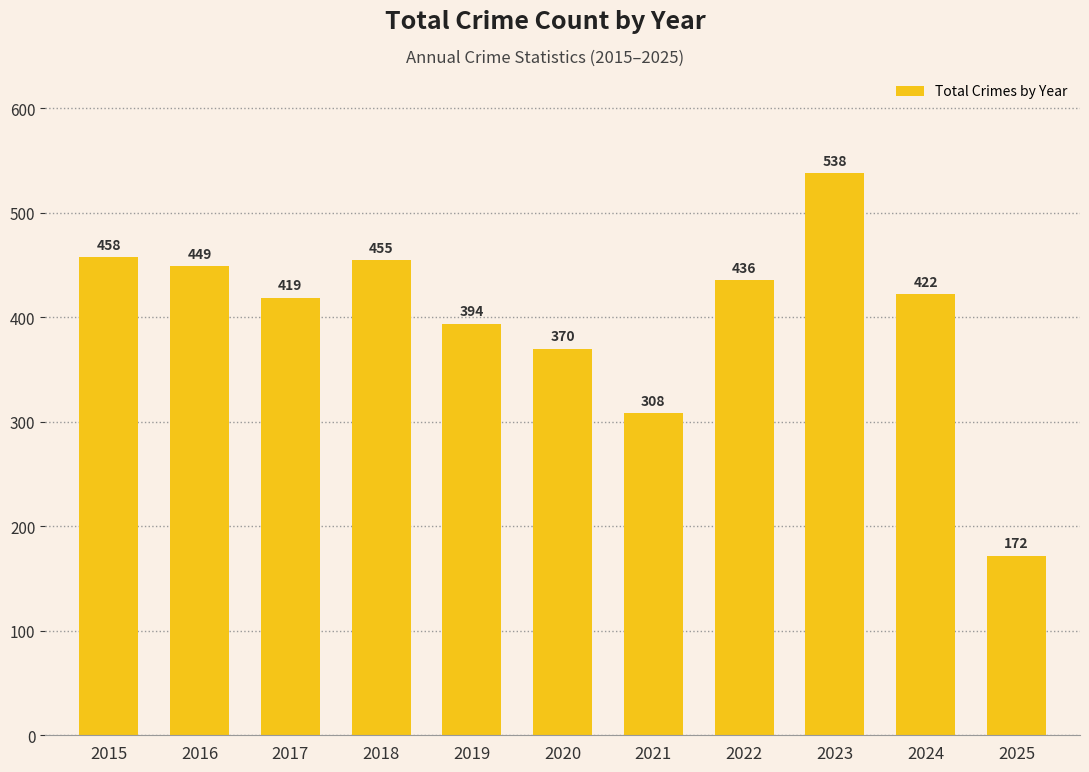

What is the change in value from 2015 to 2018?

-3